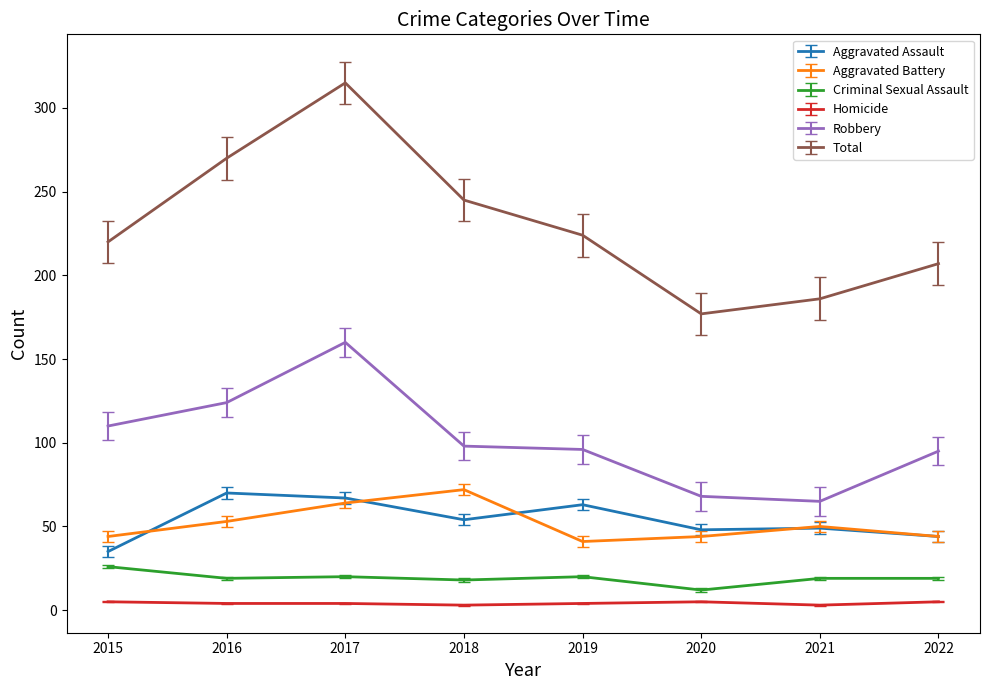

Which series has the largest range (max minus min)?

Total